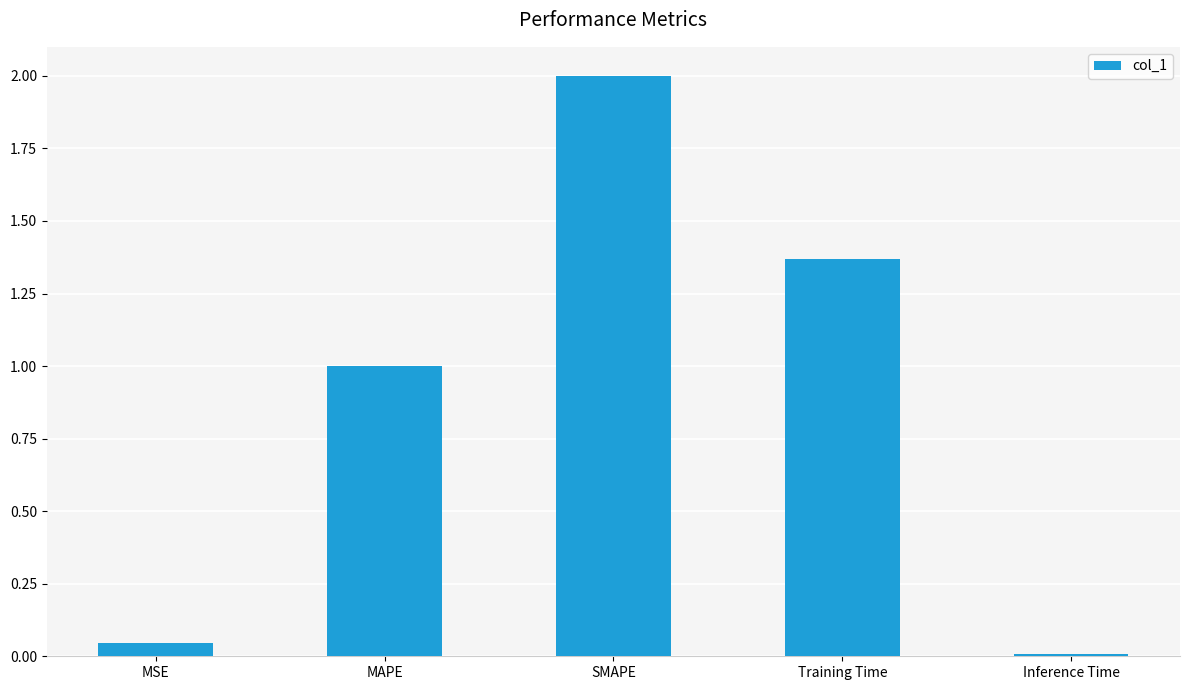

What is the maximum value shown in the chart?

2.0